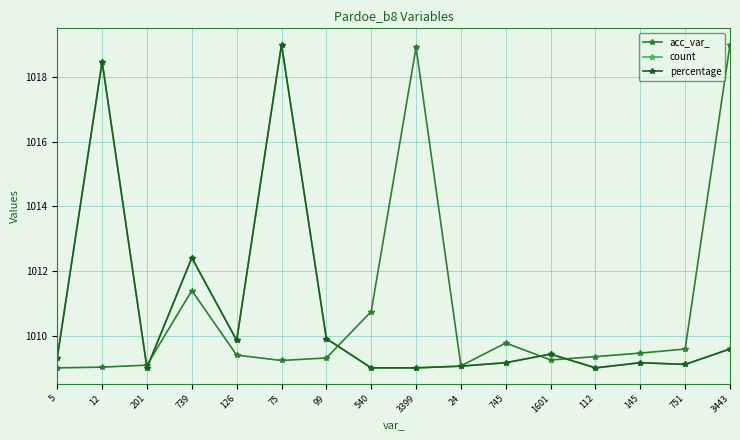

What is the label of the 11th point from the left?

745